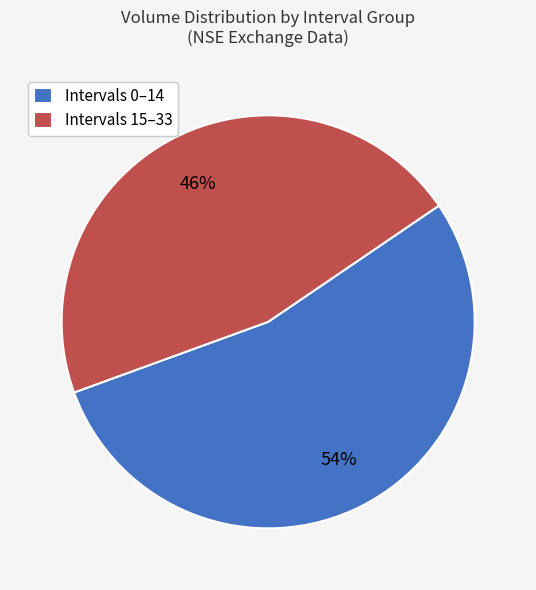

Which slice is the smallest?

Intervals 15–33